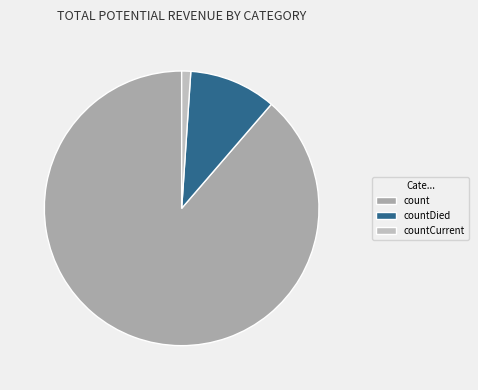

To the nearest percent, what is the difference between the countDied and count slice percentages?

78%